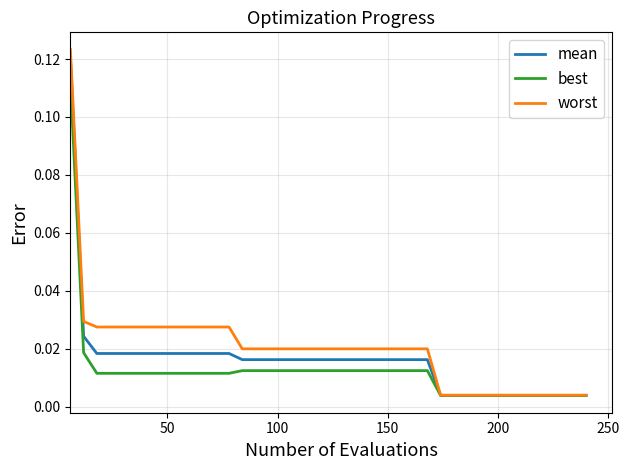

Does the chart display data point markers on the line(s)?

No